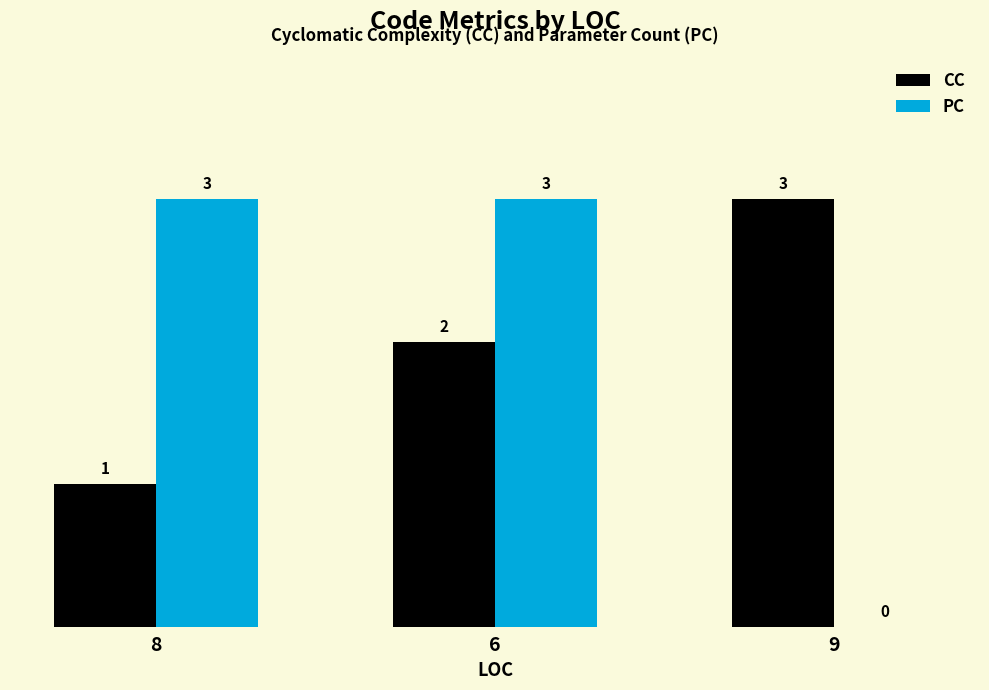

What is the maximum value shown in the chart?

3